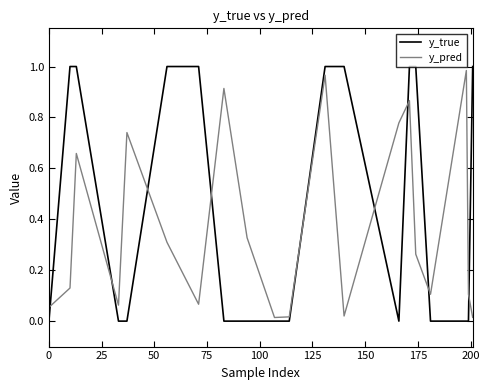

Which series has the largest range (max minus min)?

y_true